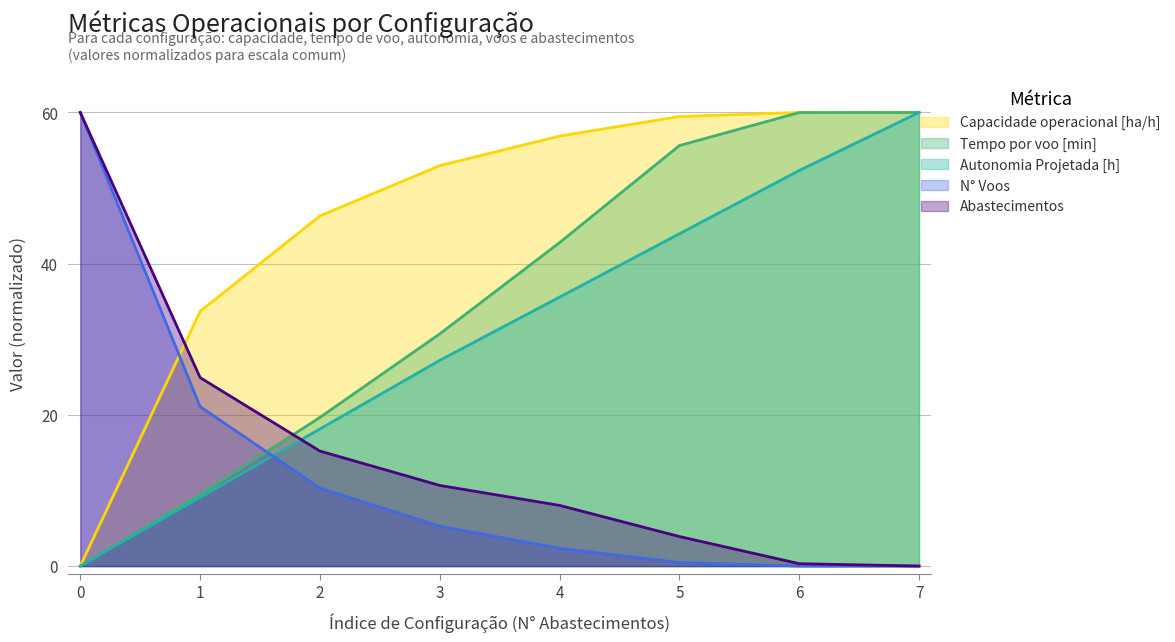

How many values in Autonomia Projetada [h] are above zero?

7